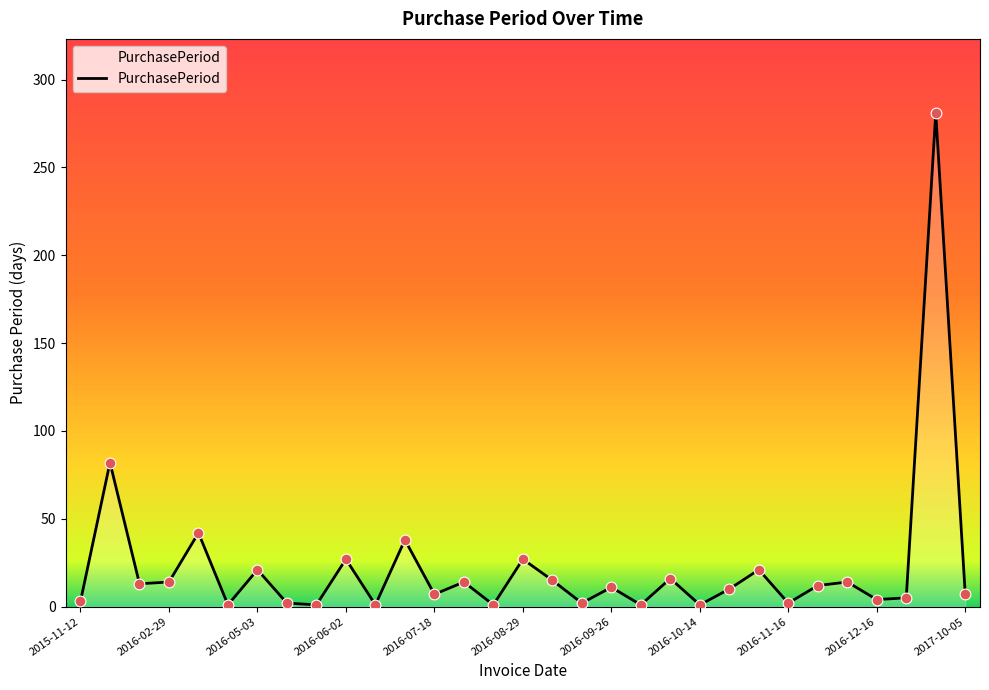

What is the difference between the maximum and minimum values?

280